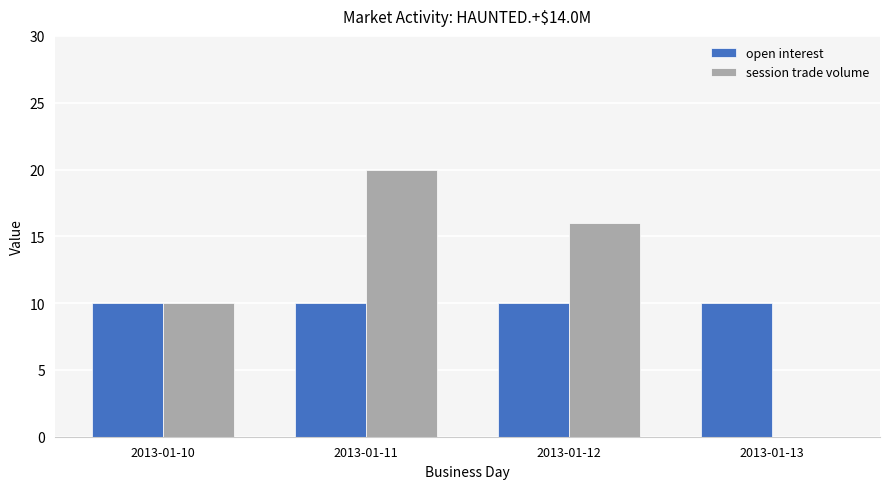

Does the chart contain stacked bars?

No